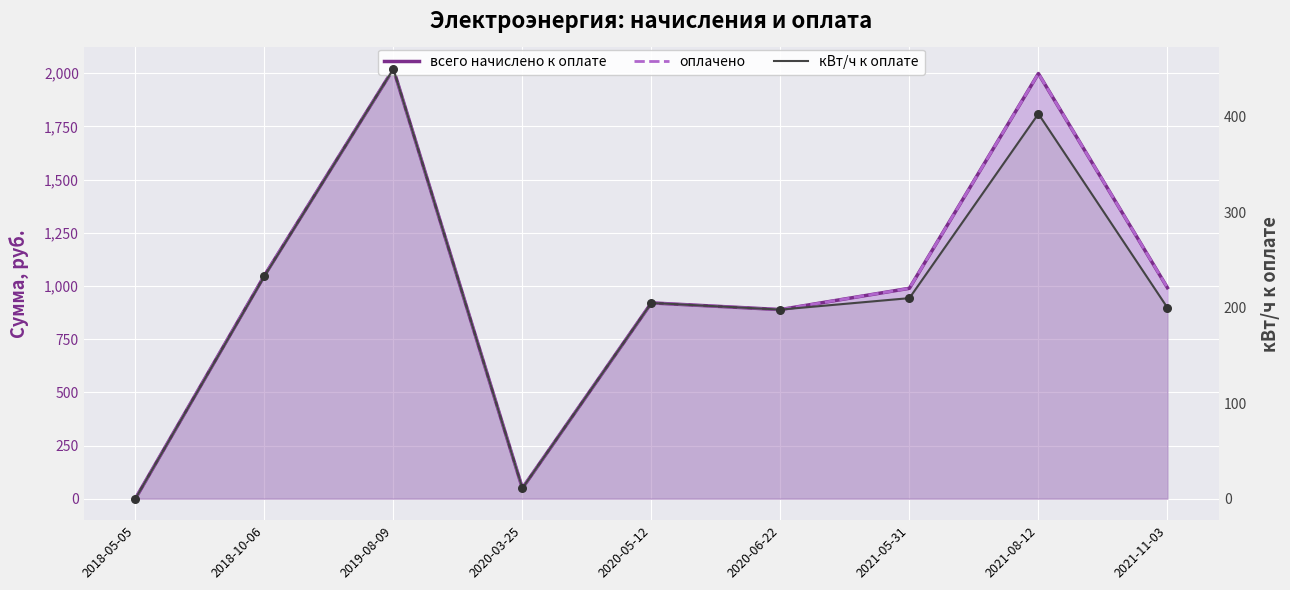

Which series has the largest Y range (max minus min)?

всего начислено к оплате